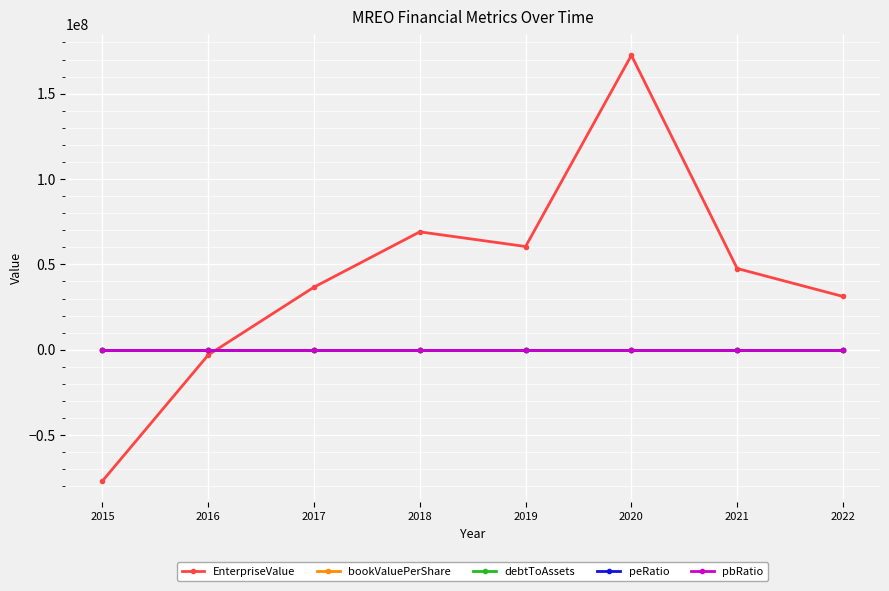

Between 2016 and 2021, which series saw the biggest shift?

EnterpriseValue